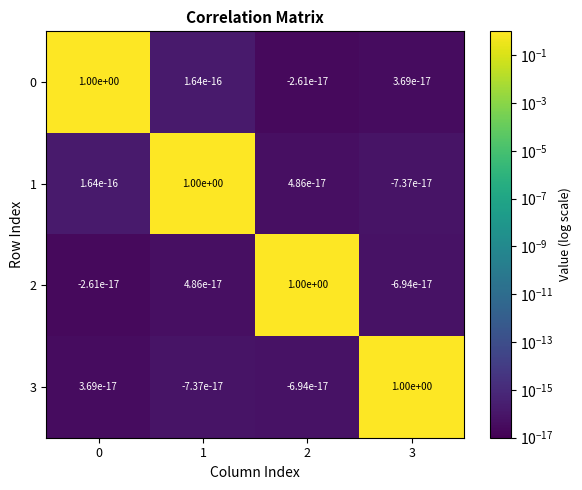

What is the spread (max minus min) of values at 3?

1.0